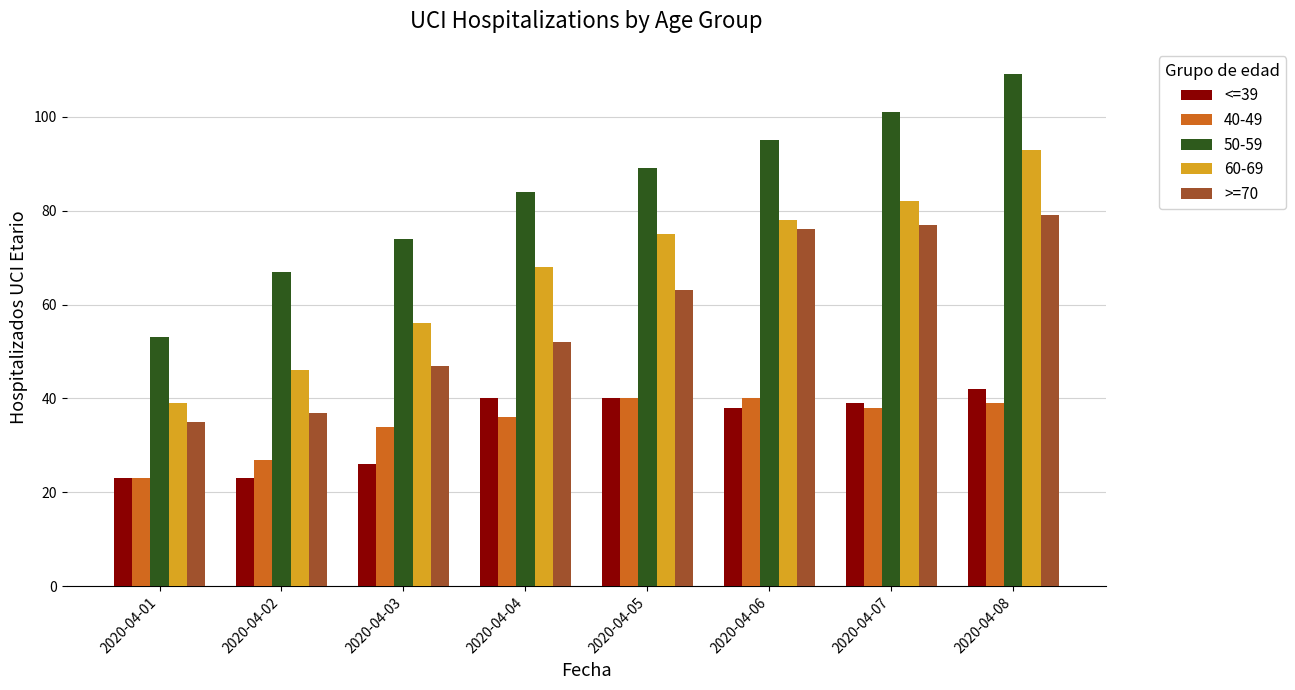

At which category is the sum across all series the highest?

2020-04-08